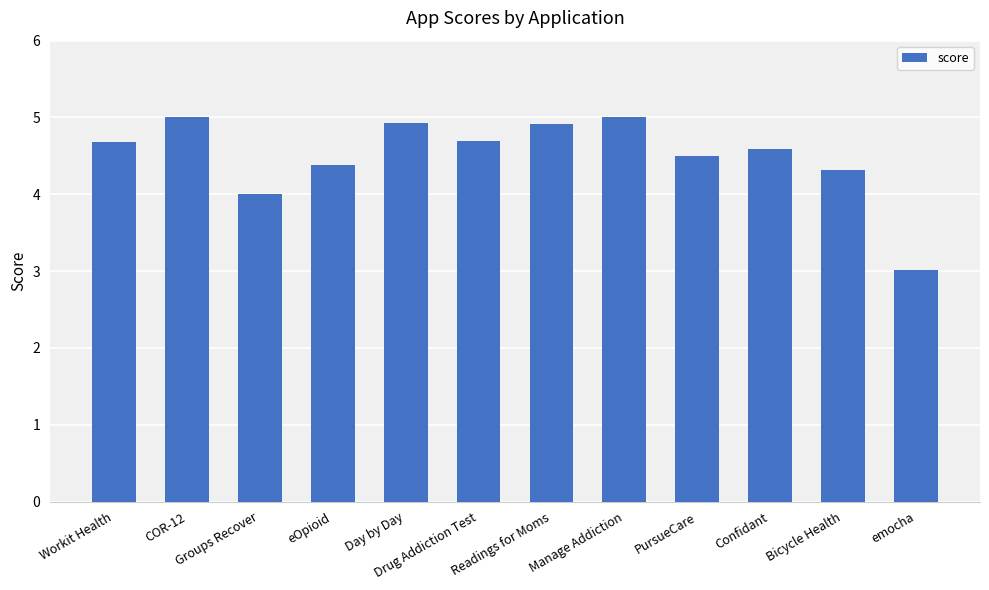

Reading right to left, transcribe all the data shown in this chart.

emocha=3.0	Bicycle Health=4.3	Confidant=4.6	PursueCare=4.5	Manage Addiction=5.0	Readings for Moms=4.9	Drug Addiction Test=4.7	Day by Day=4.9	eOpioid=4.4	Groups Recover=4.0	COR-12=5.0	Workit Health=4.7